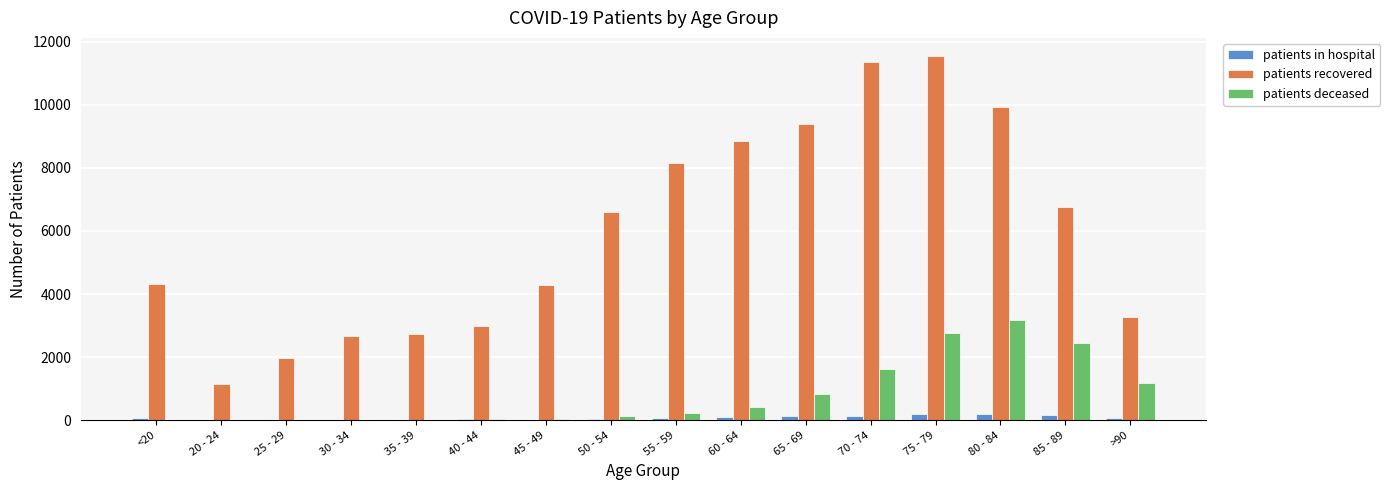

The value of patients recovered at 85 - 89 is 6761. True or false?

True